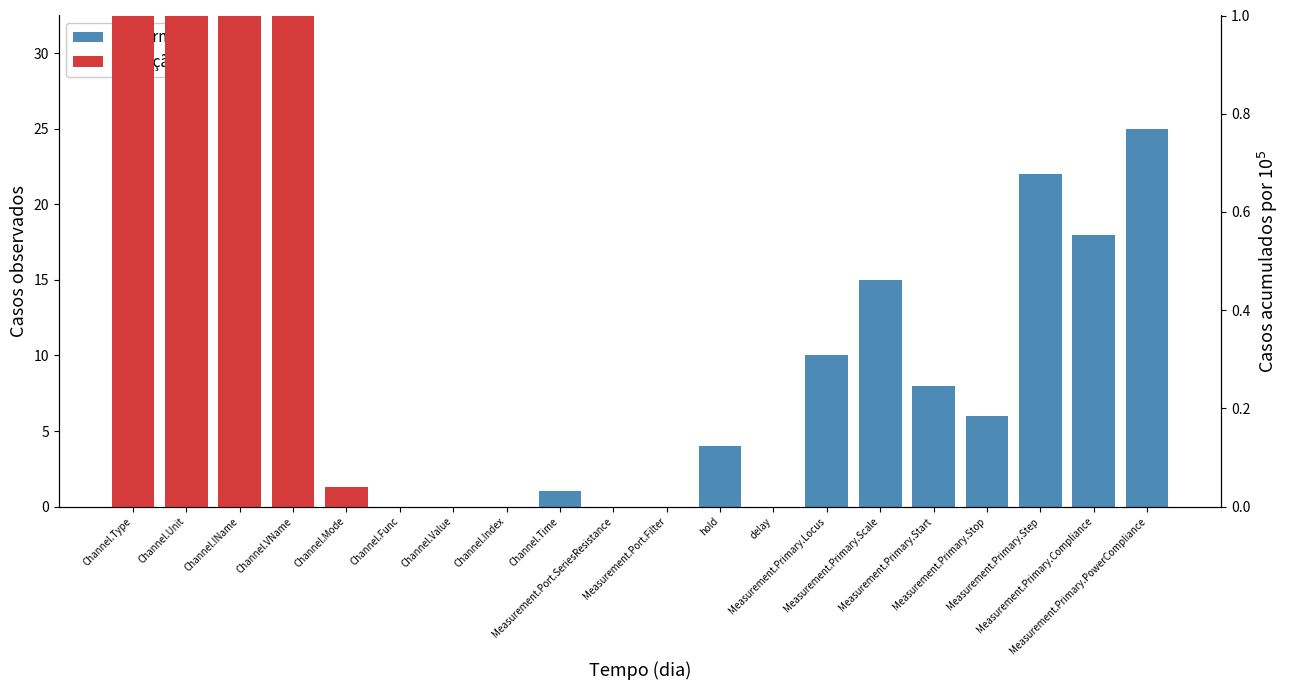

What is the maximum value shown in the chart?

25.0